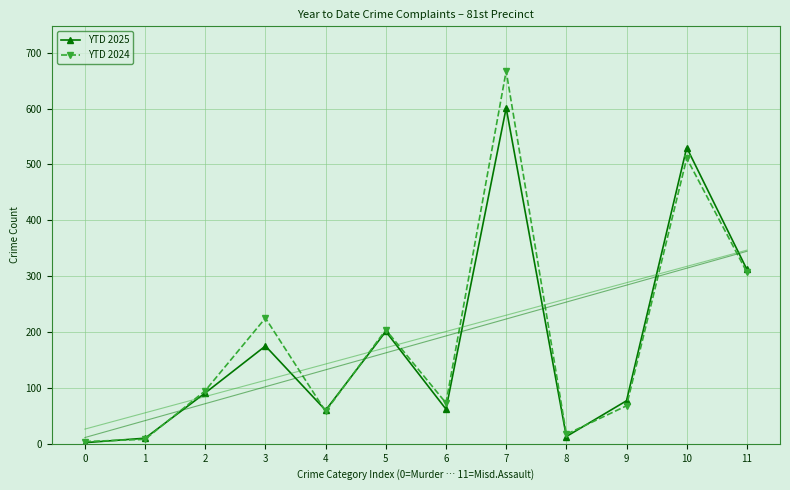

What is the total value across all series at 10?

1041